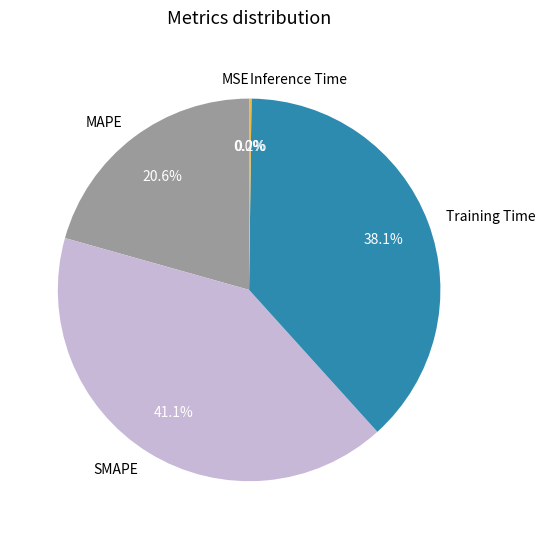

Does any single category account for the majority?

No